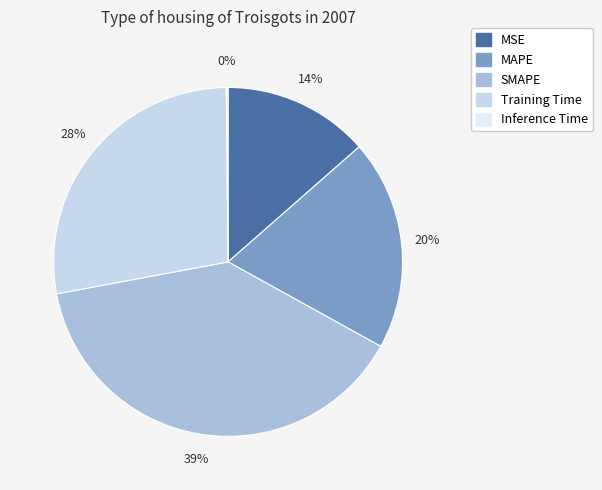

Does MAPE represent more than half of the total?

No